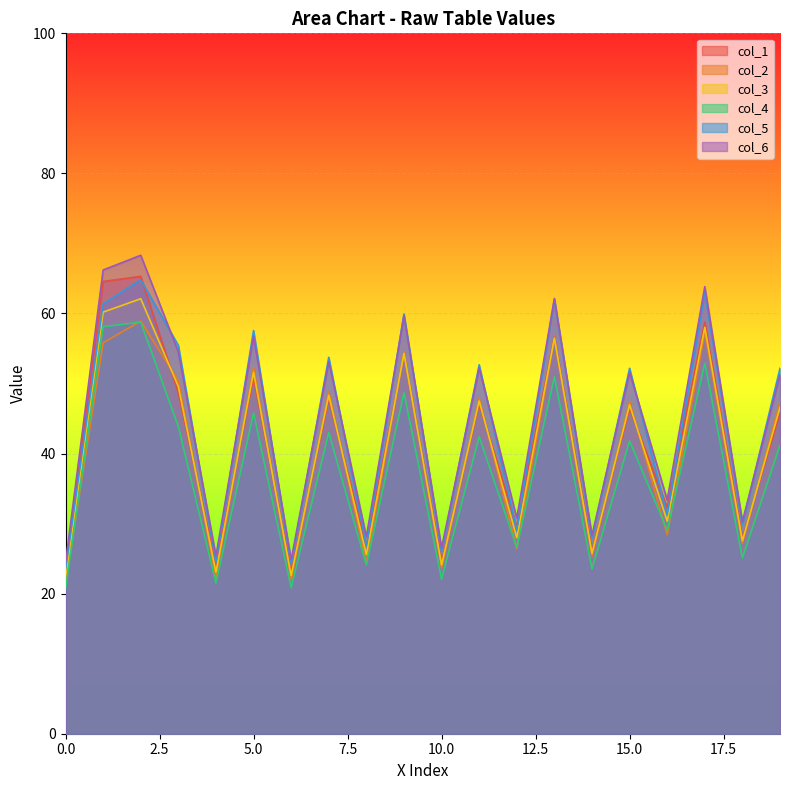

What is the minimum value for col_5?

23.5